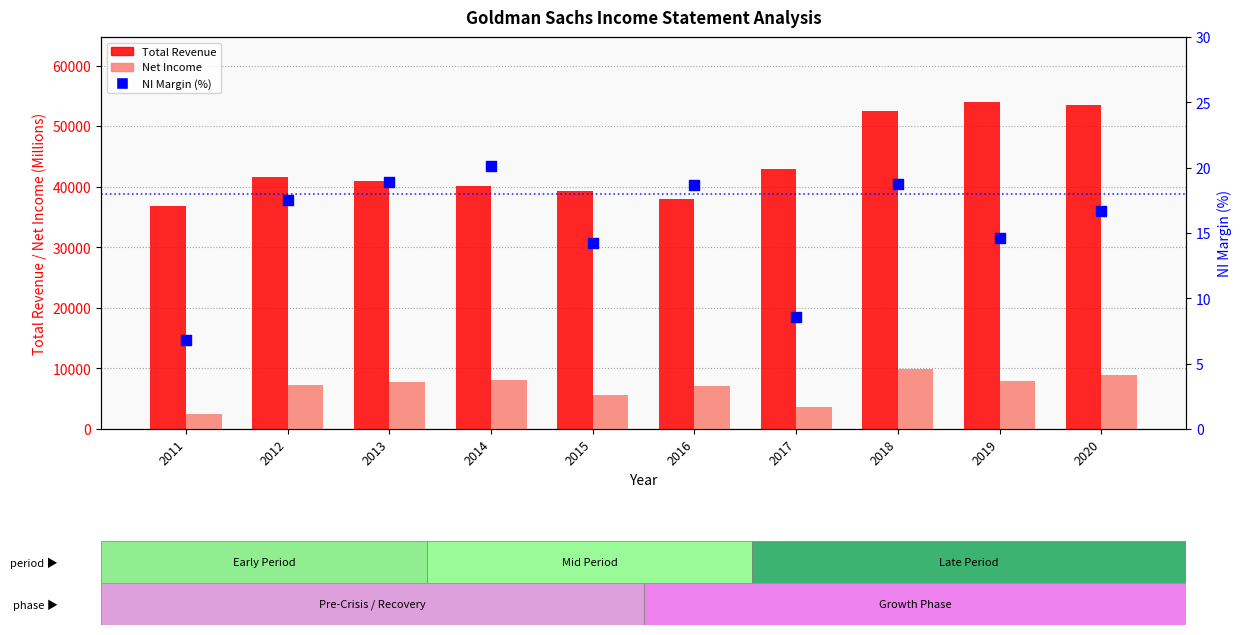

Is the value of Net Income at 2011 greater than the value of NI Margin (%) at 2015?

Yes